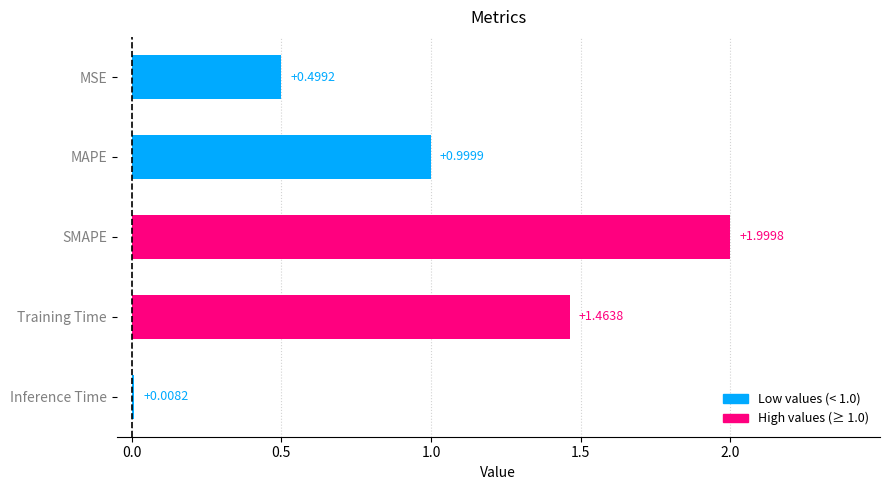

What is the change in value from MSE to Training Time?

+1.0